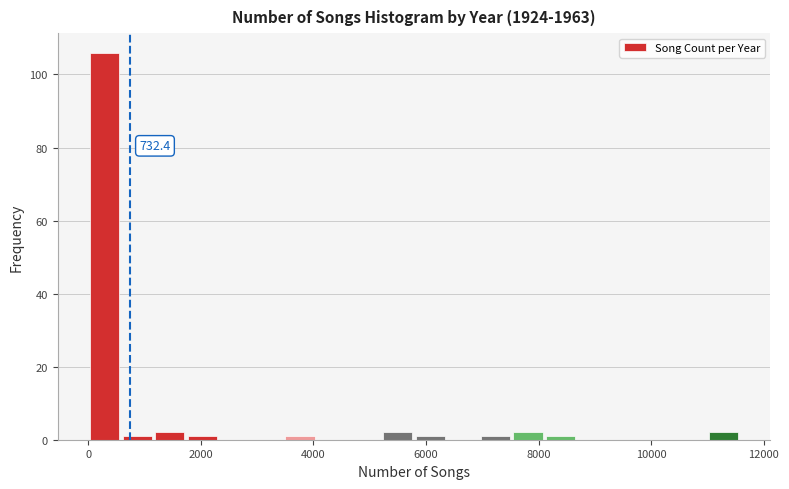

Around what value on the x-axis is the tallest bar? Give the approximate position of its centre, as read against the axis.

200